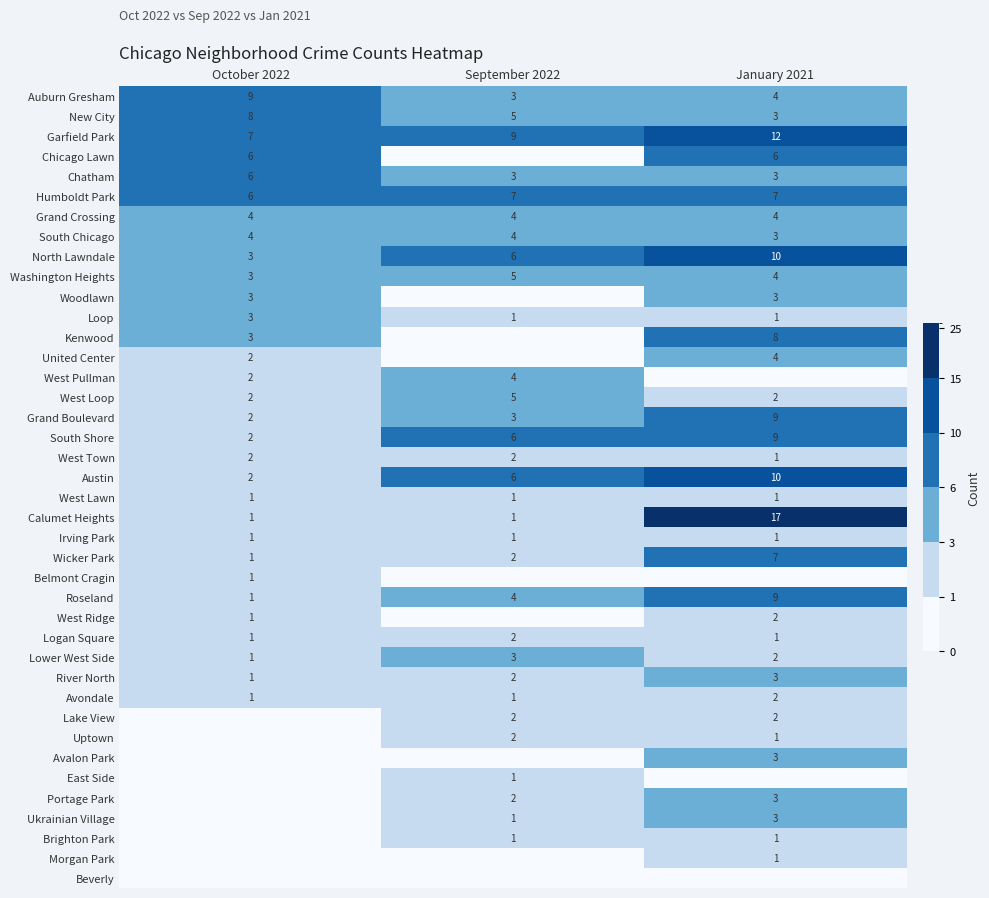

True or false: North Lawndale has a value of 10 at January 2021.

True